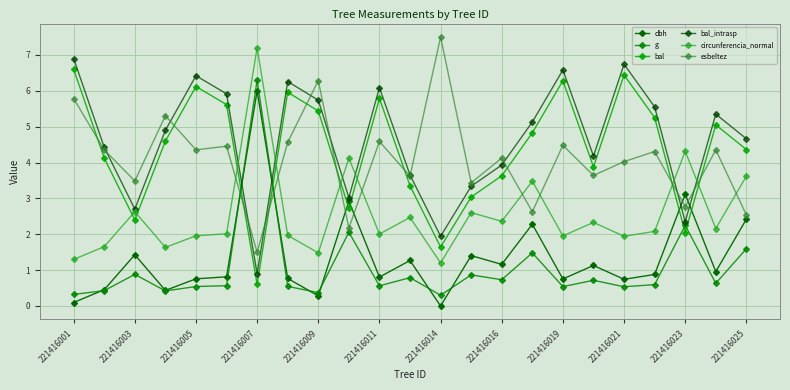

Which series has the largest range (max minus min)?

dbh